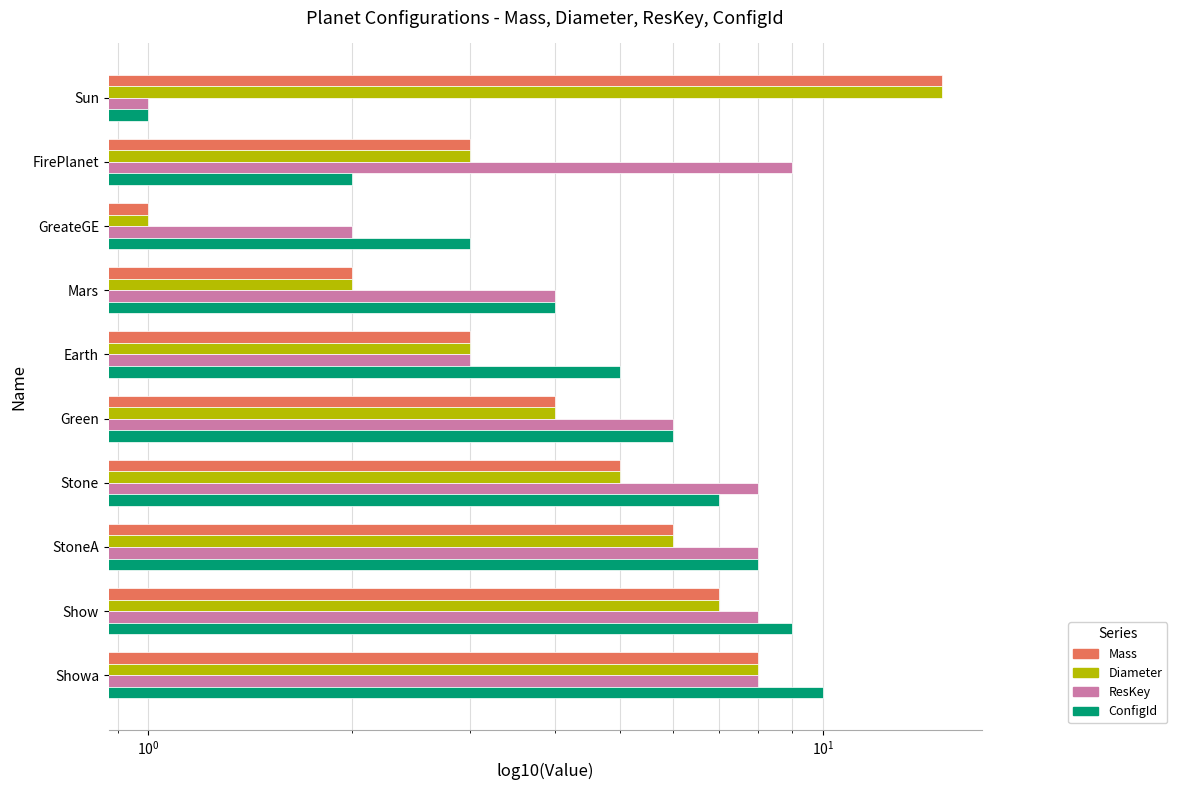

Rank the series at GreateGE from lowest to highest value.

Mass, Diameter, ResKey, ConfigId